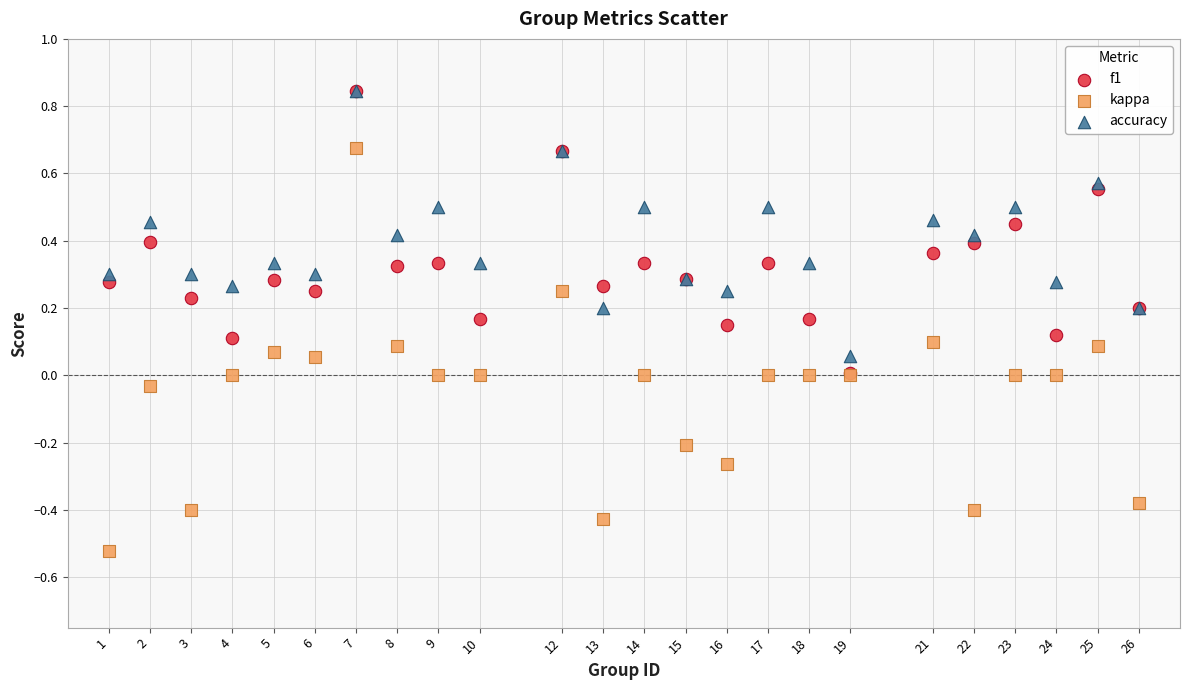

What are all the series names shown in the legend?

f1, kappa, accuracy